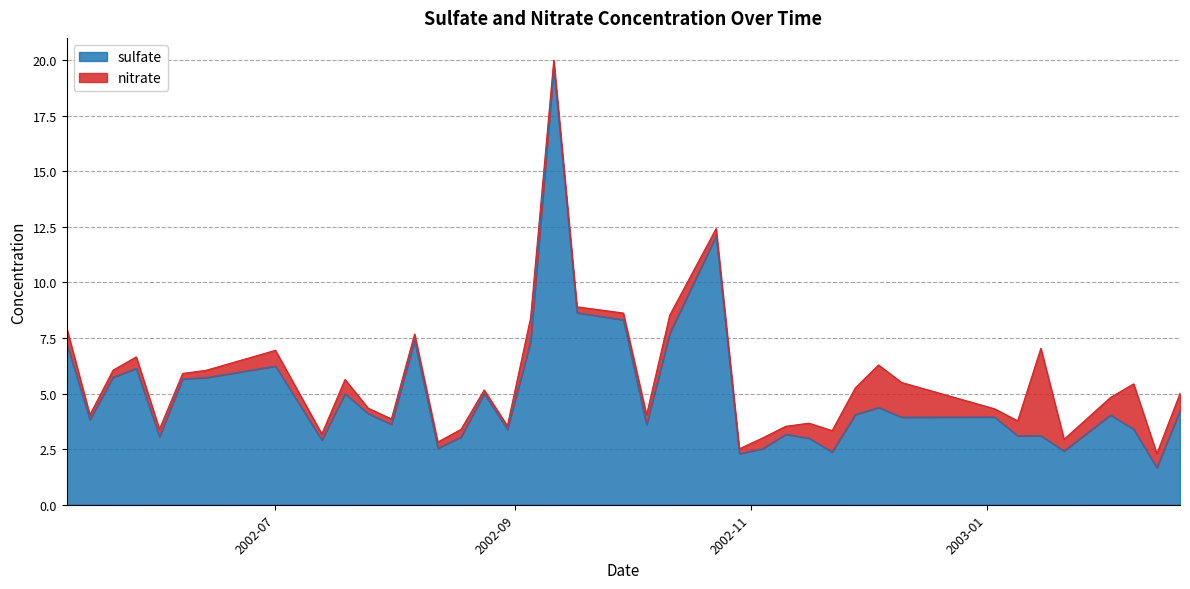

How many data points are less than 4?

20